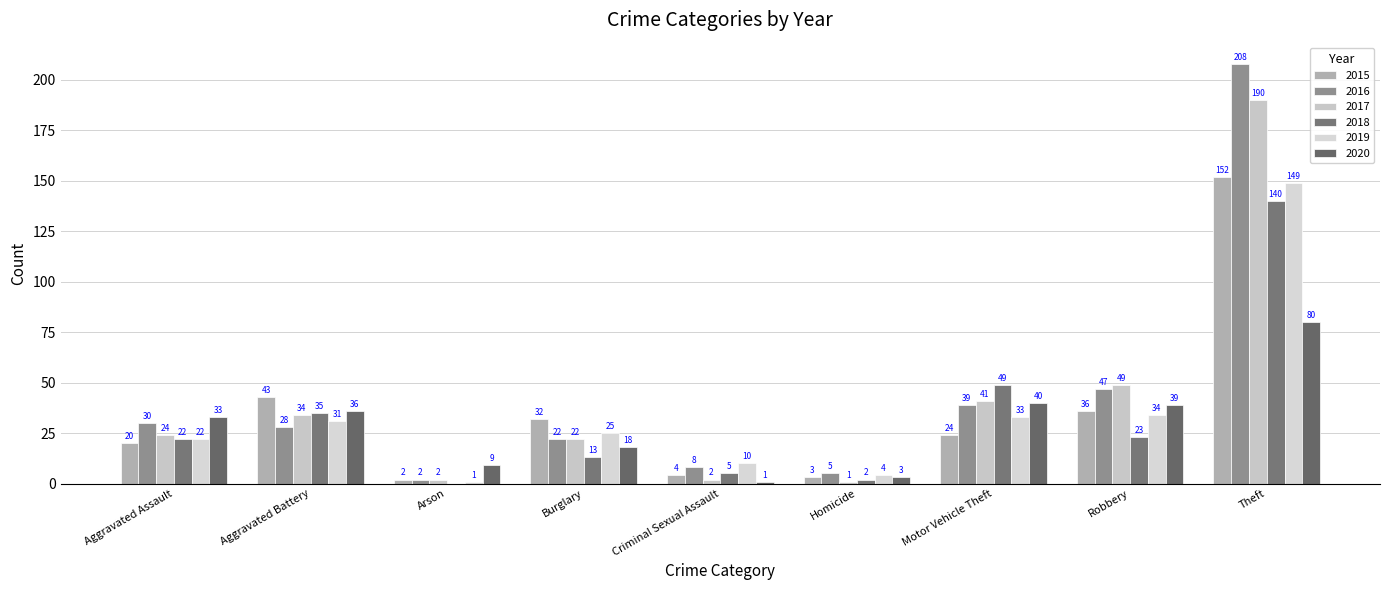

What are all the series names shown in the legend?

2015, 2016, 2017, 2018, 2019, 2020